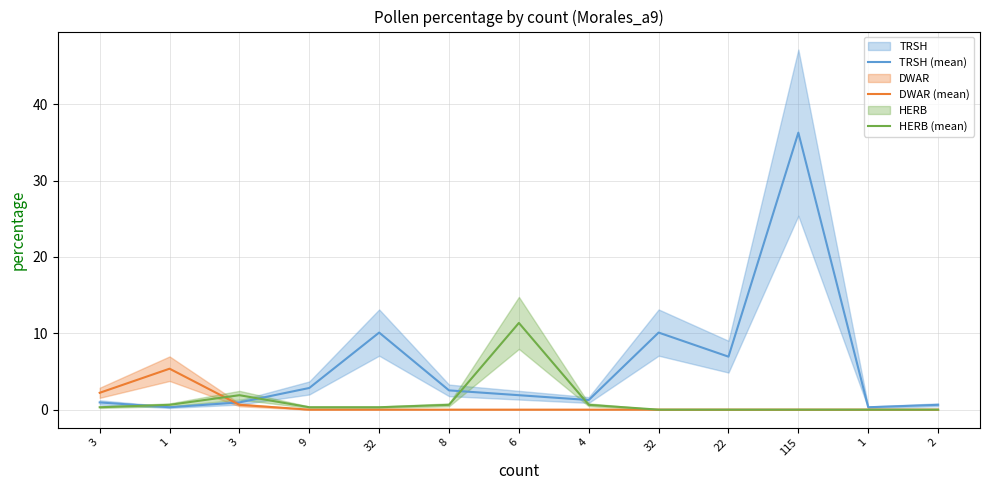

Is the value of TRSH (mean) at 8 greater than the value of HERB (mean) at 2?

Yes